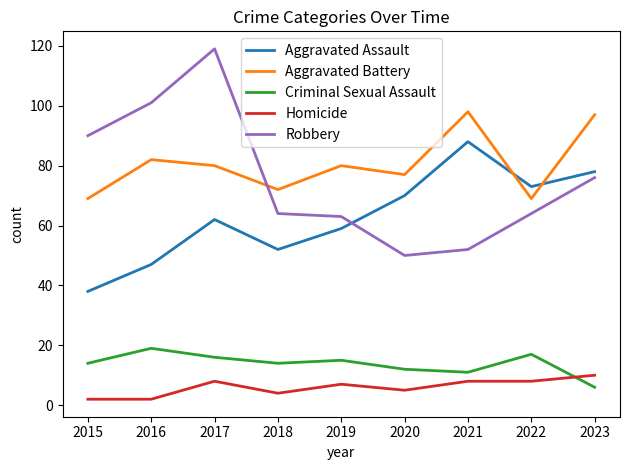

Rank the series at 2016 from highest to lowest value.

Robbery, Aggravated Battery, Aggravated Assault, Criminal Sexual Assault, Homicide